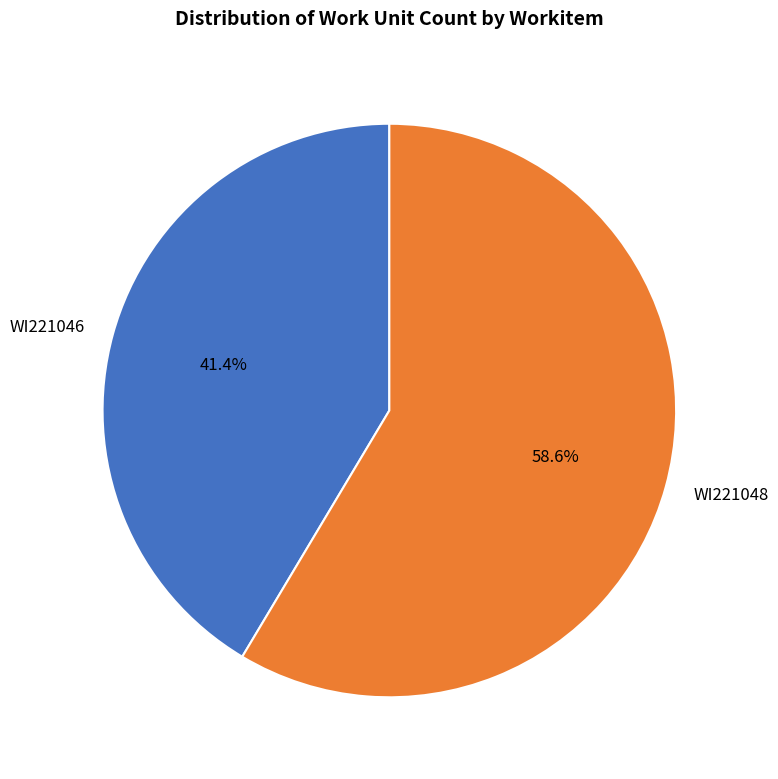

What is the ratio of the value at WI221046 to the value at WI221048?

0.7